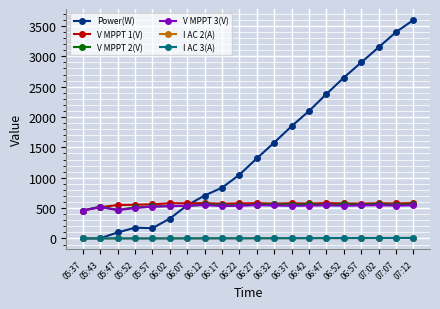

True or false: V MPPT 1(V) and I AC 3(A) cross at least once.

False